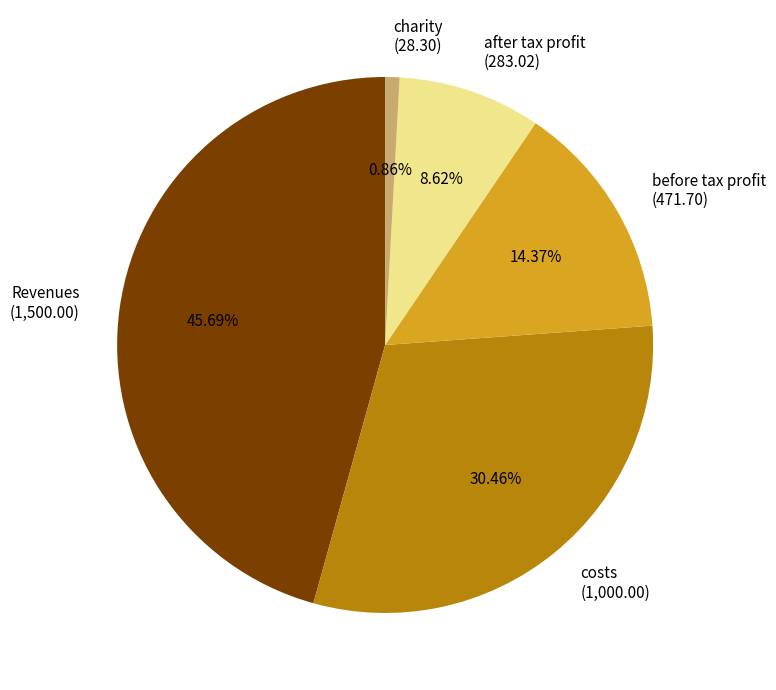

To the nearest percent, what is the average slice percentage?

20%